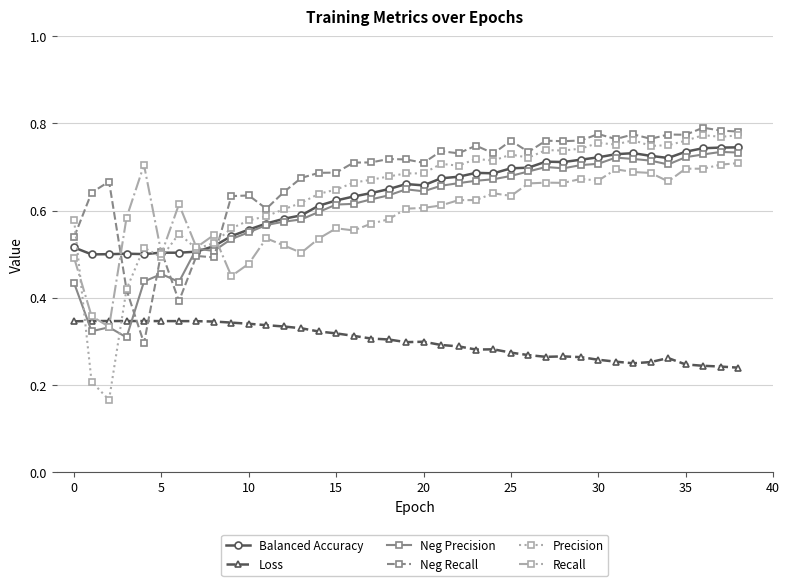

True or false: Loss and Balanced Accuracy cross at least once.

False